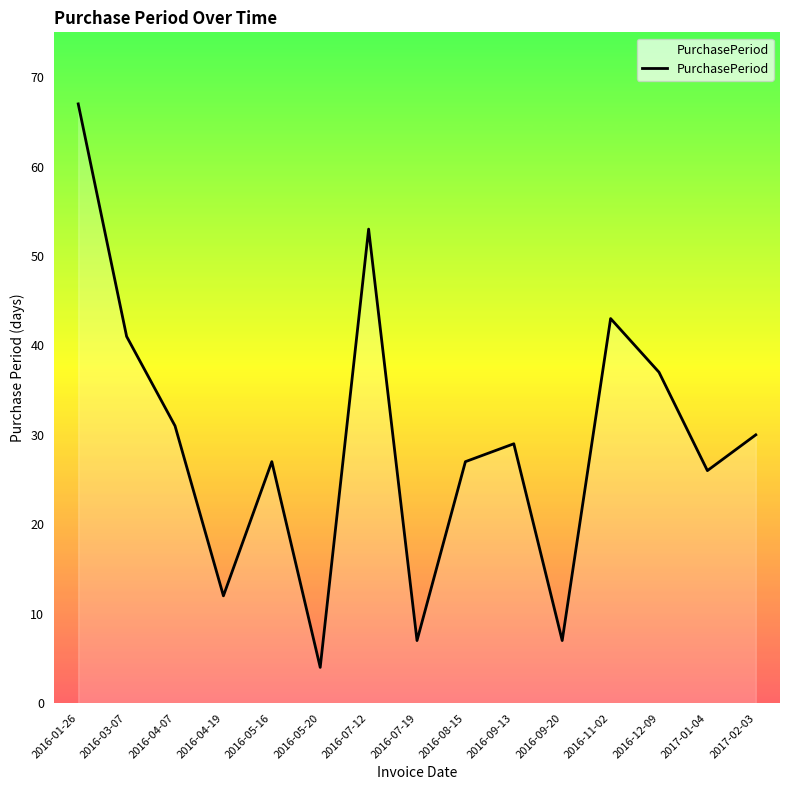

How many interior local peaks (higher than both neighbors) does the data have?

4